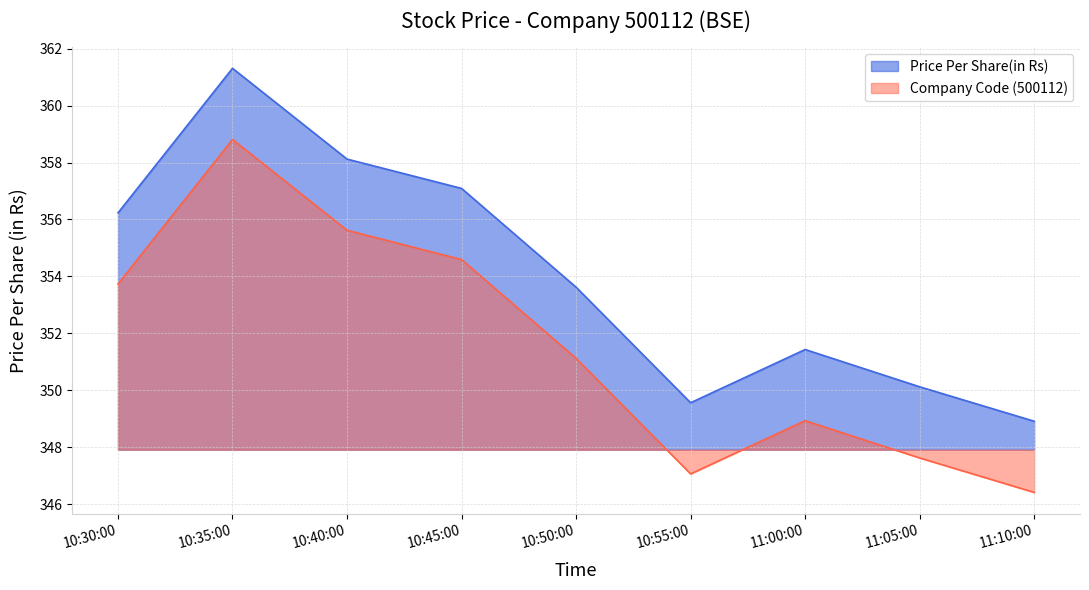

What is the average value?

354.0